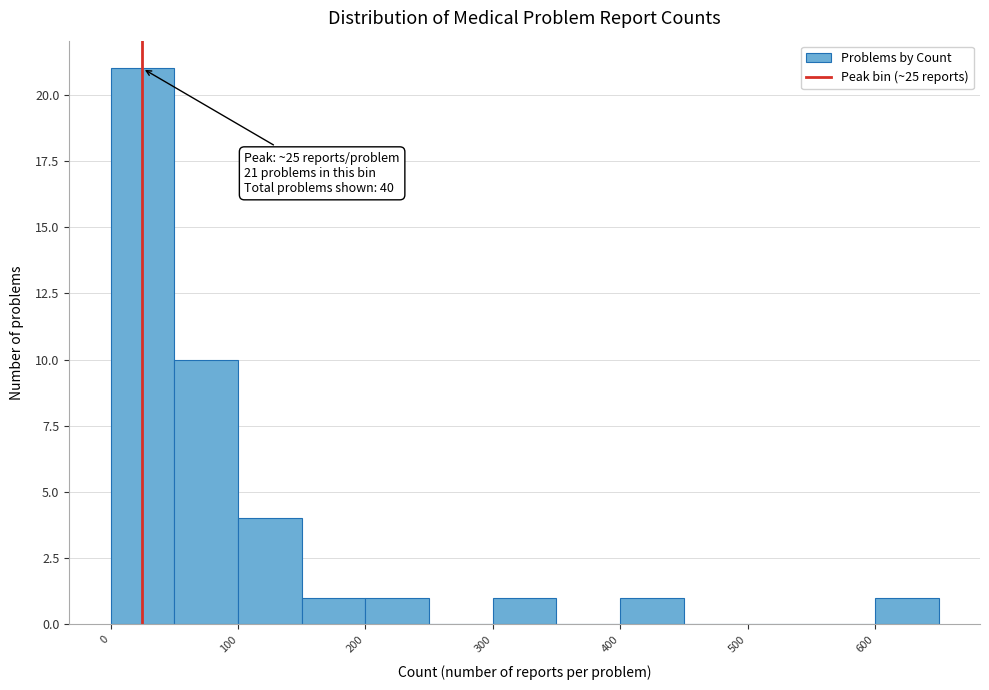

Which range on the x-axis has the tallest bar?

0 to 50